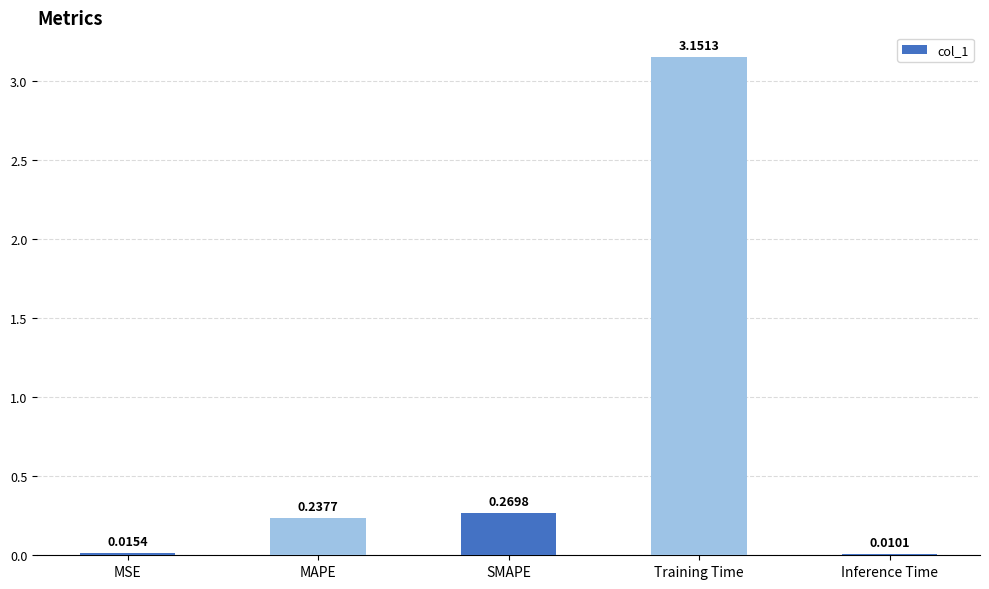

What is the sum of all values?

3.7